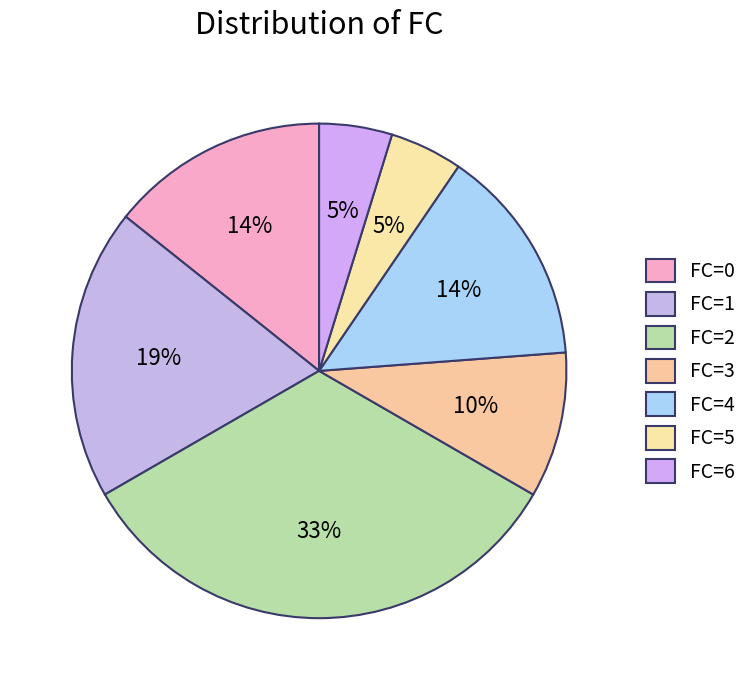

Which has a higher value, FC=4 or FC=3?

FC=4